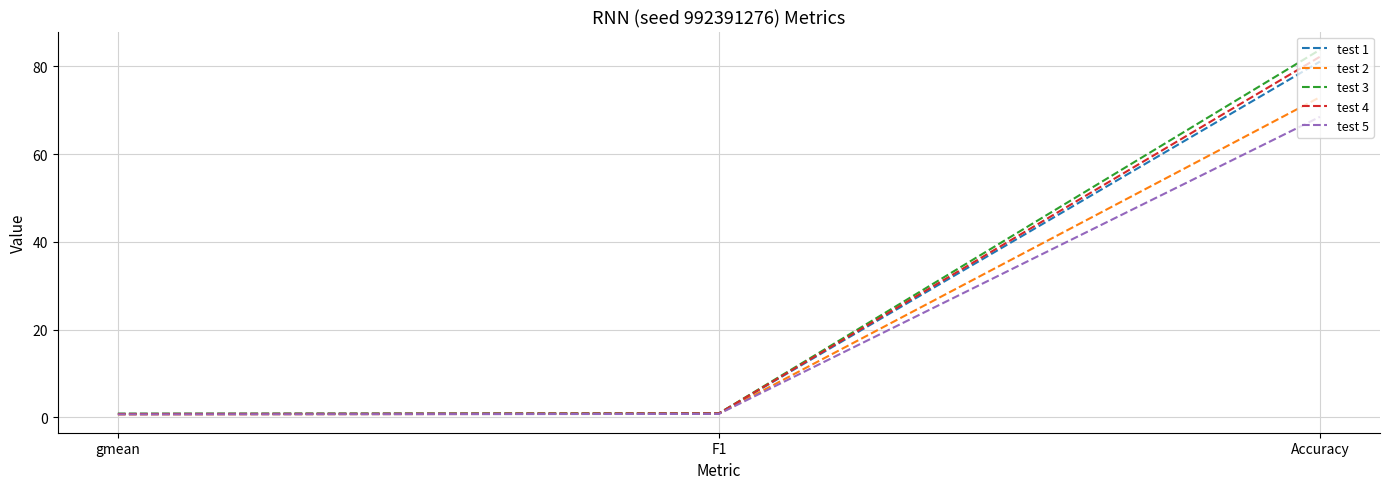

Read the test 5 value at F1.

0.8